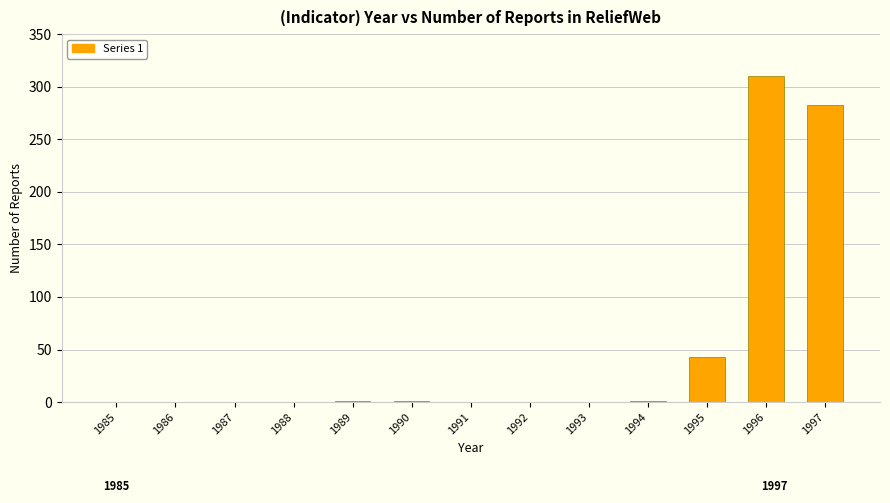

Count the number of data series in this chart.

1